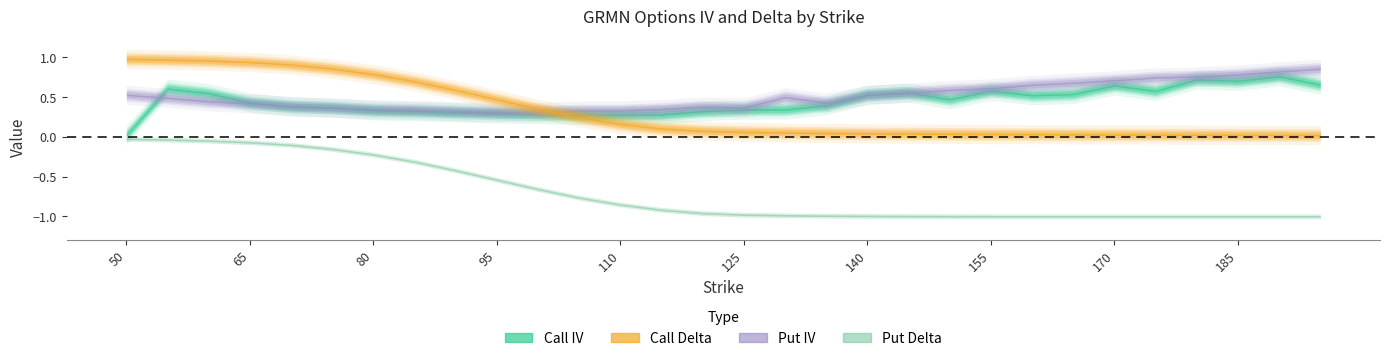

The value of Put IV at 115 is 0.4. True or false?

True